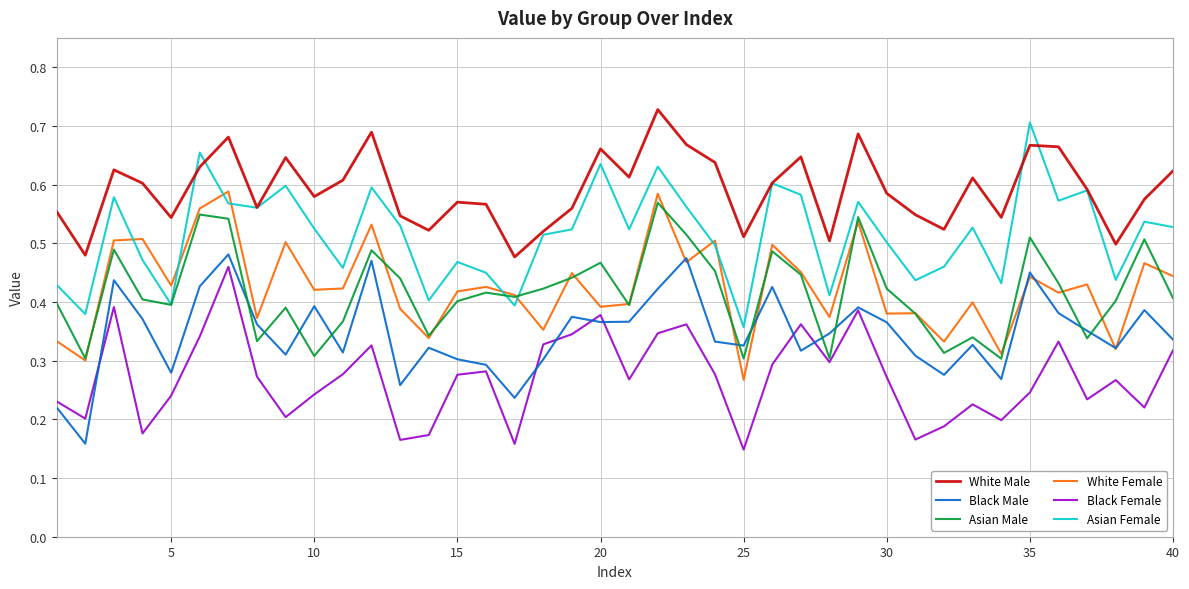

True or false: White Male and Black Male intersect in this chart.

False